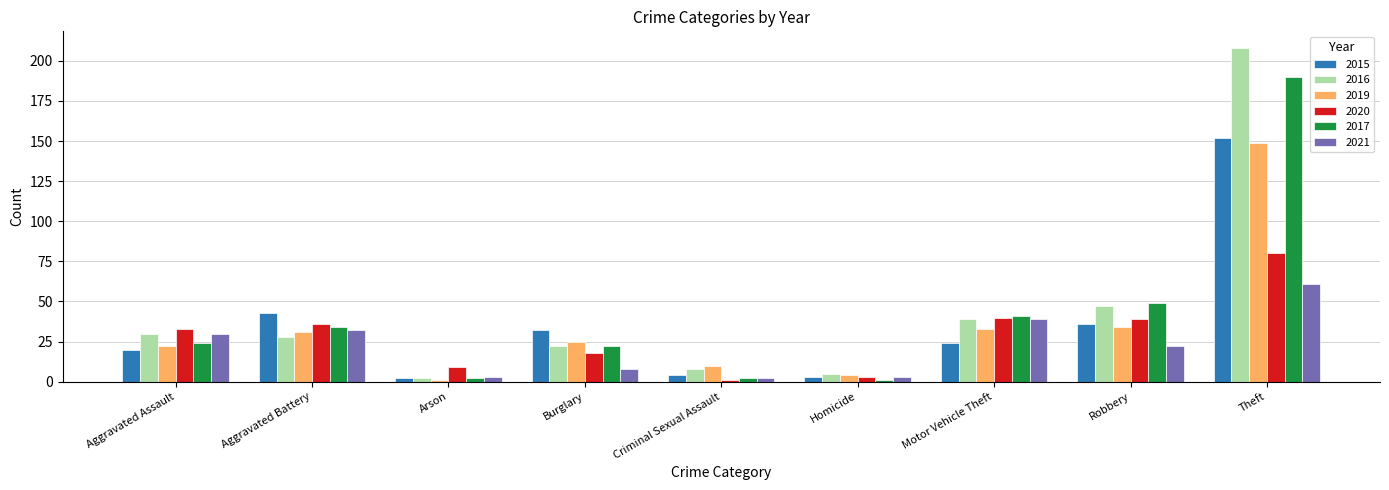

The value of 2015 at Theft is 152. True or false?

True